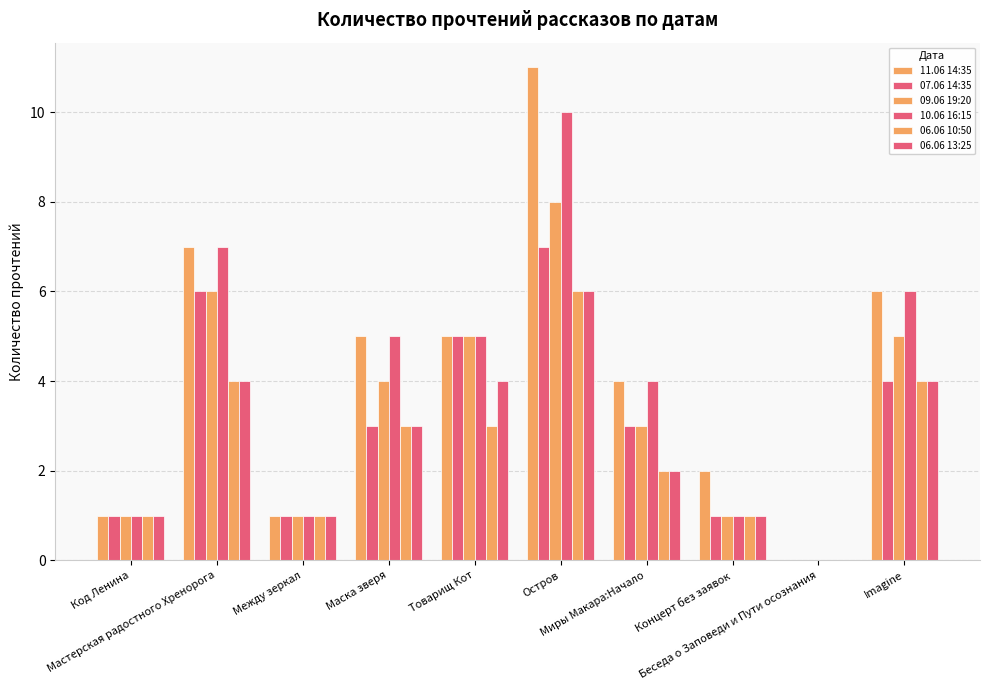

Where does the 07.06 14:35 series first go above 3?

Мастерская радостного Хренорога